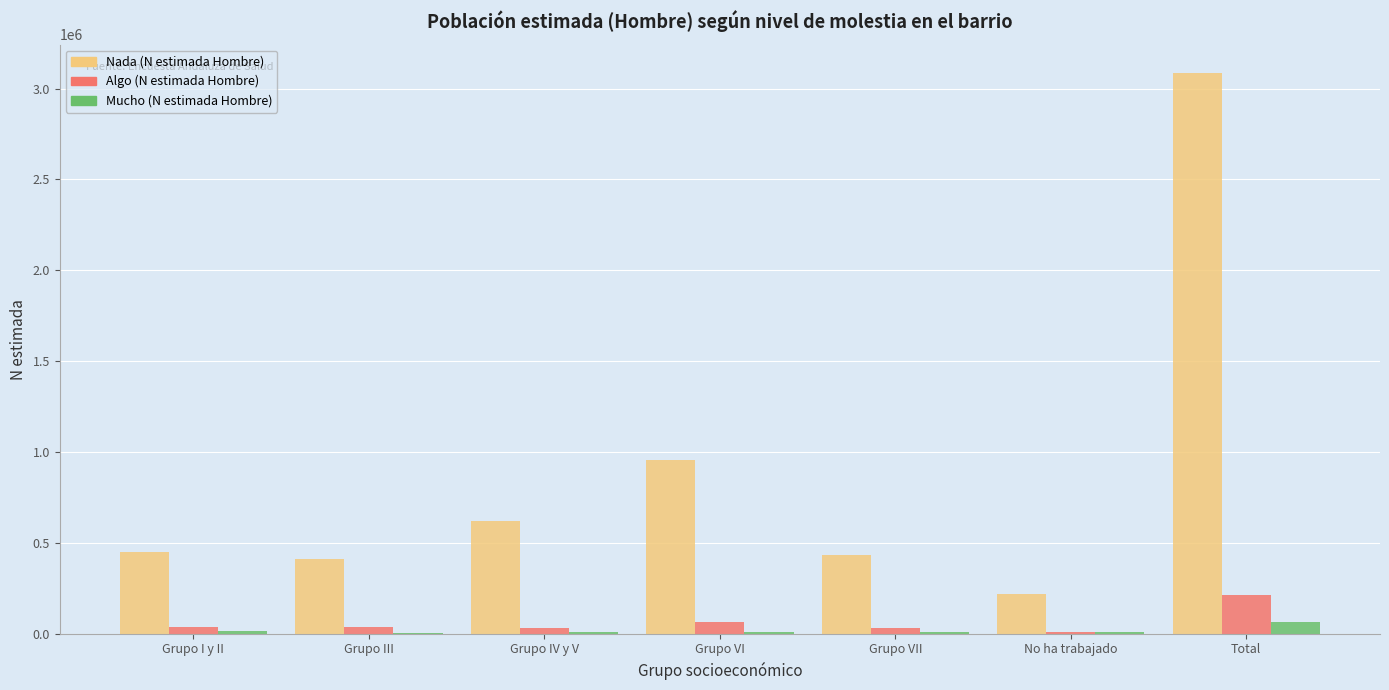

Where is Nada (N estimada Hombre) nearest to the value 1653475?

Grupo VI